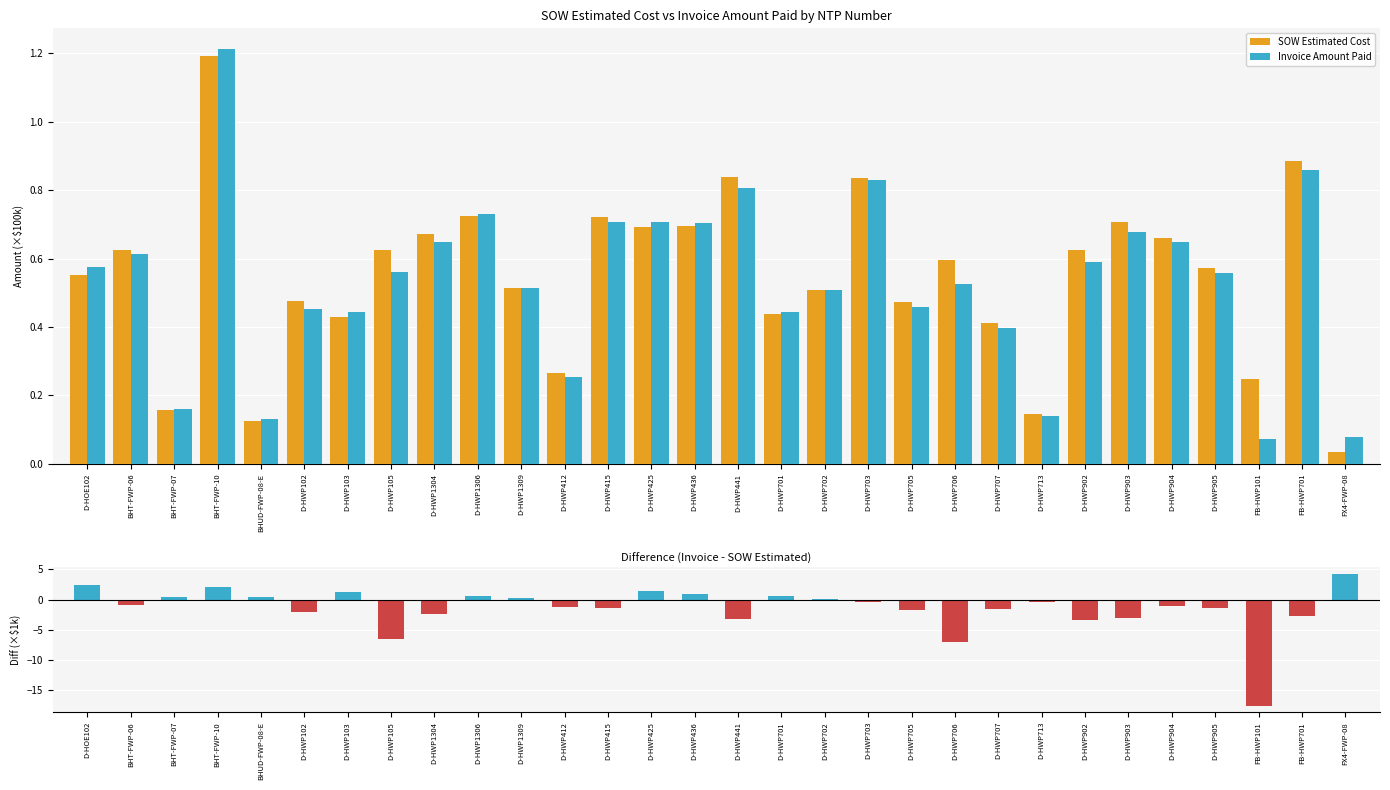

How many groups of bars are there?

30